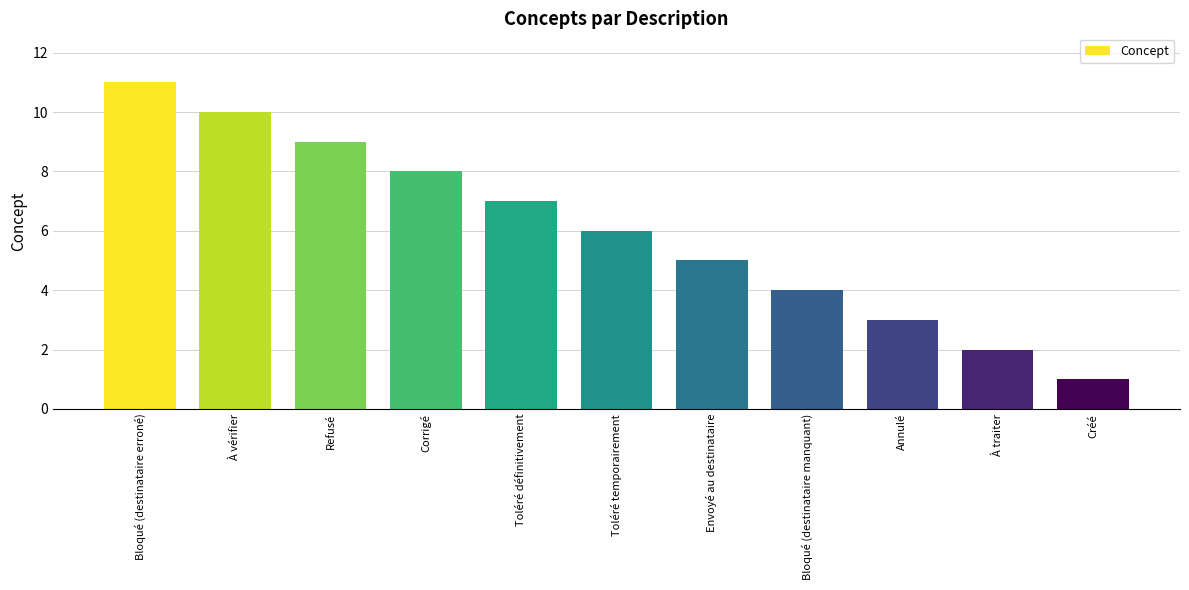

What is the label of the 10th bar from the left?

À traiter